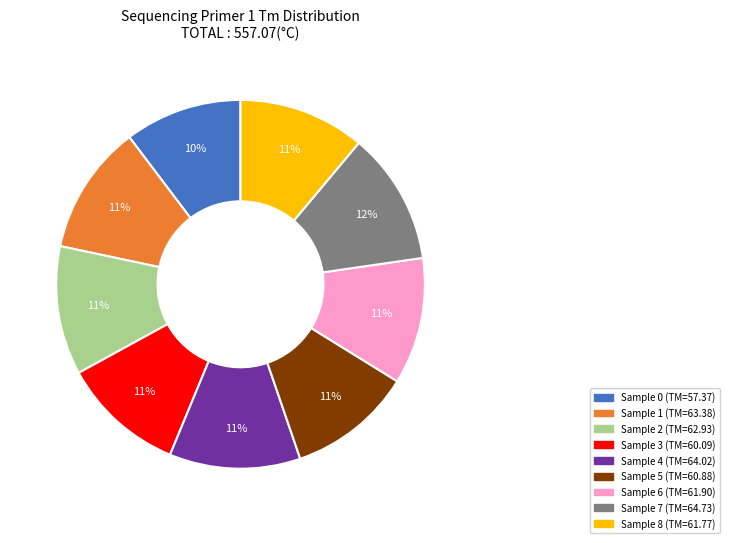

To the nearest percent, what is the average slice percentage?

11%